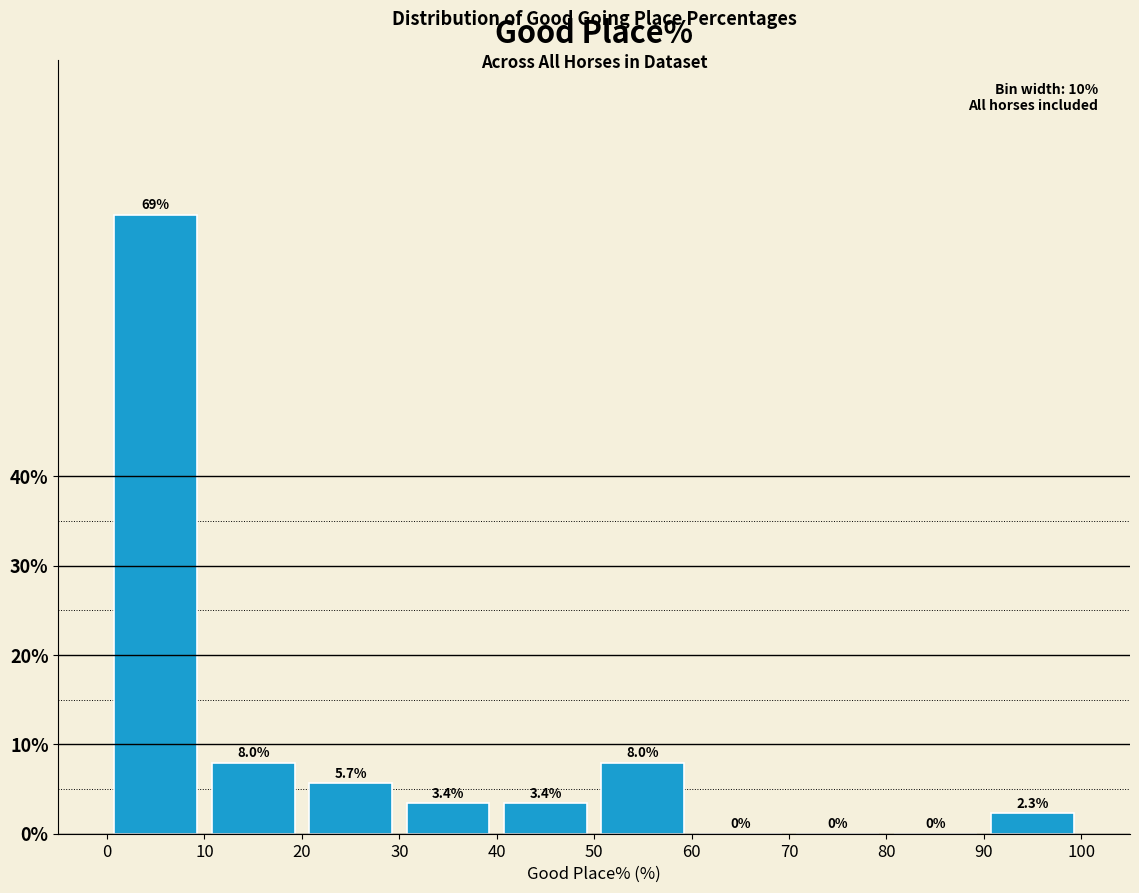

Reading left to right, list every bar in this chart as the range it spans on the x-axis followed by its height.

0 to 10: 69.3
10 to 20: 8.0
20 to 30: 5.7
30 to 40: 3.4
40 to 50: 3.4
50 to 60: 8.0
60 to 70: 0.0
70 to 80: 0.0
80 to 90: 0.0
90 to 100: 2.3